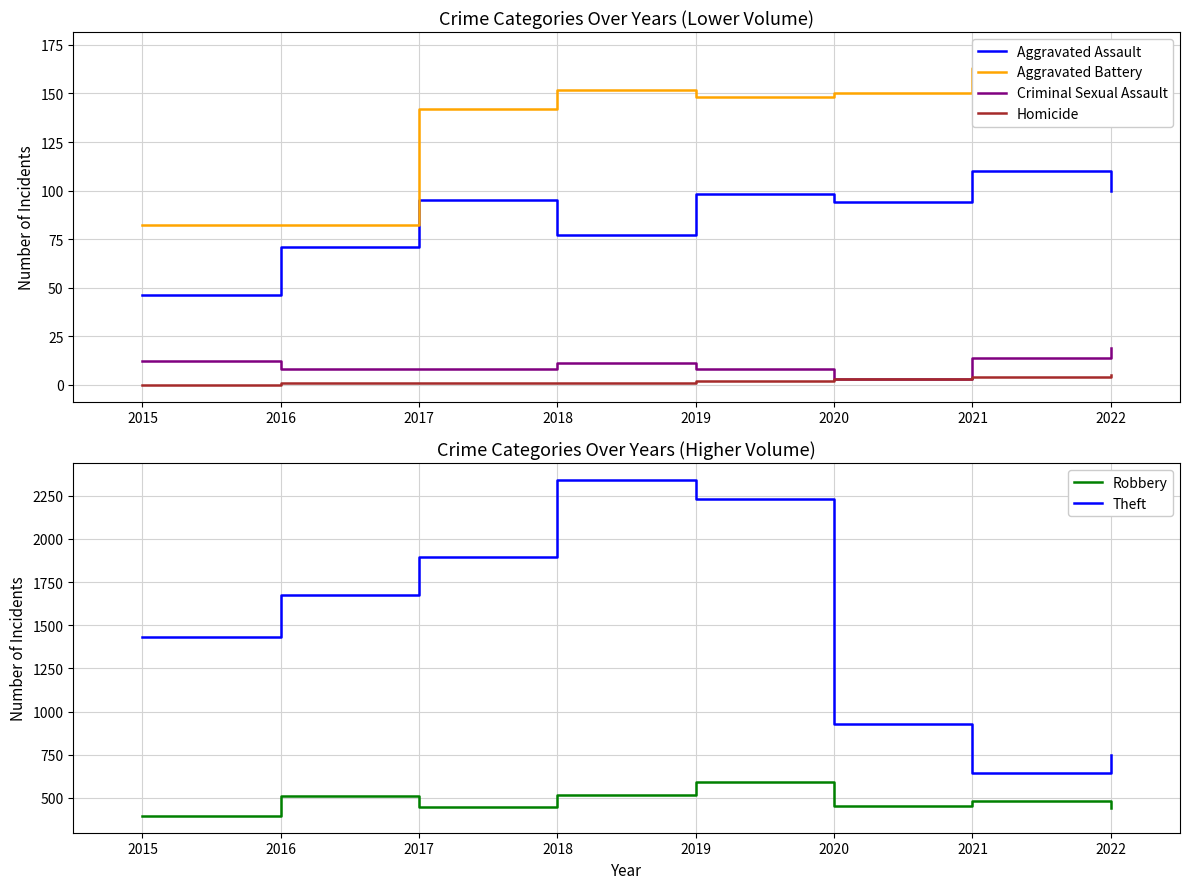

True or false: Aggravated Assault and Homicide intersect in this chart.

False